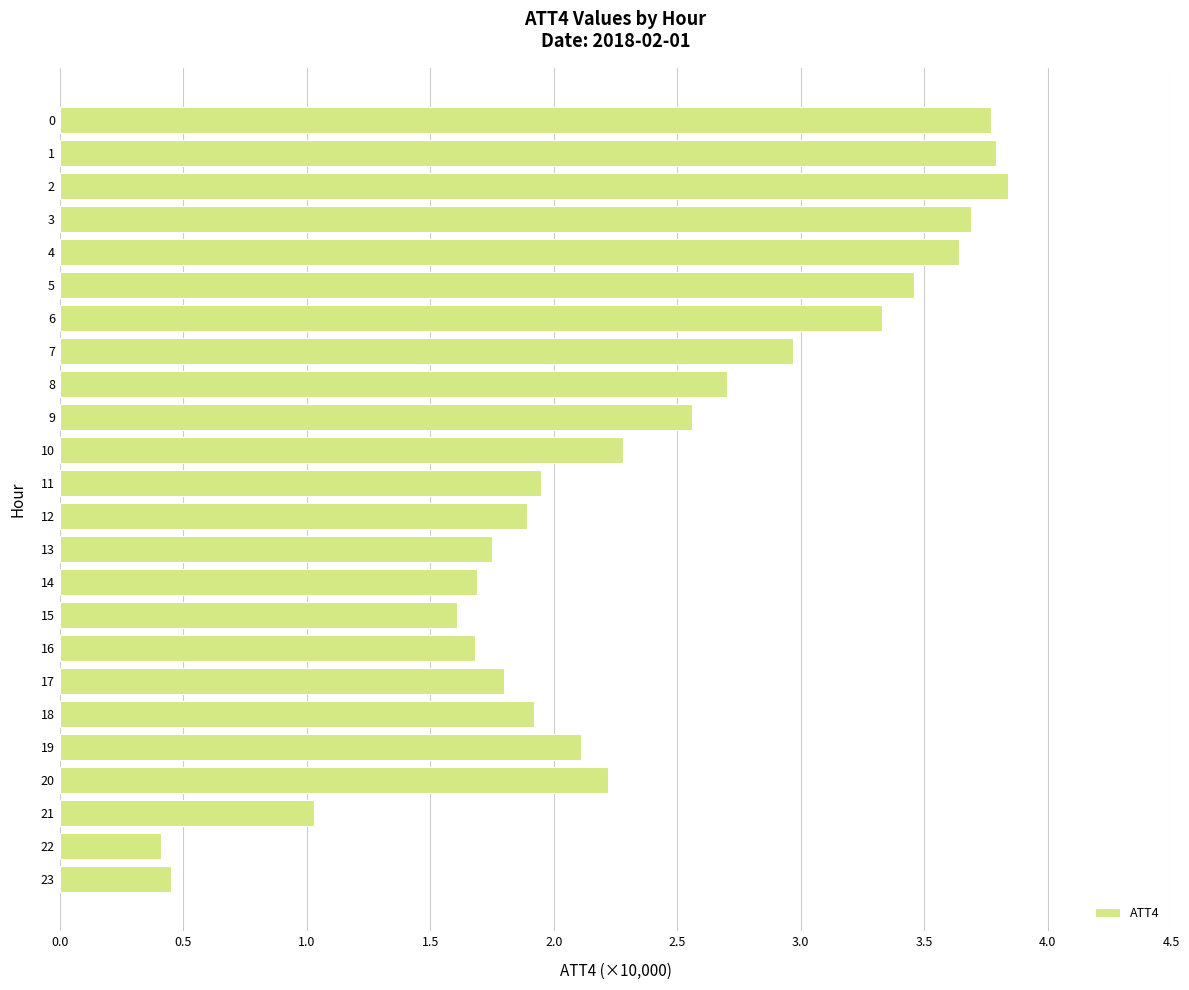

The chart shows a value of 3.5 at 5. True or false?

True